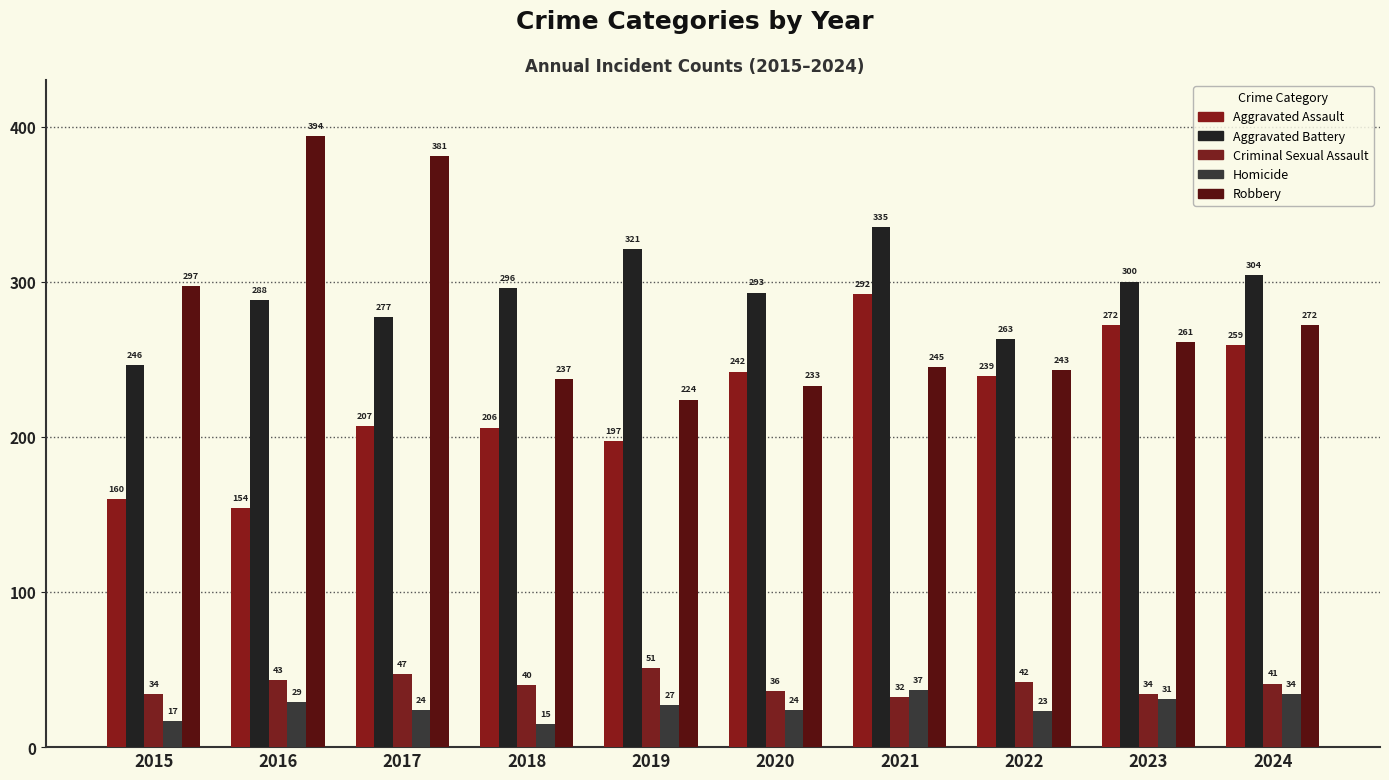

Reading right to left, transcribe all the data shown in this chart.

Aggravated Assault: 259	272	239	292	242	197	206	207	154	160
Aggravated Battery: 304	300	263	335	293	321	296	277	288	246
Criminal Sexual Assault: 41	34	42	32	36	51	40	47	43	34
Homicide: 34	31	23	37	24	27	15	24	29	17
Robbery: 272	261	243	245	233	224	237	381	394	297